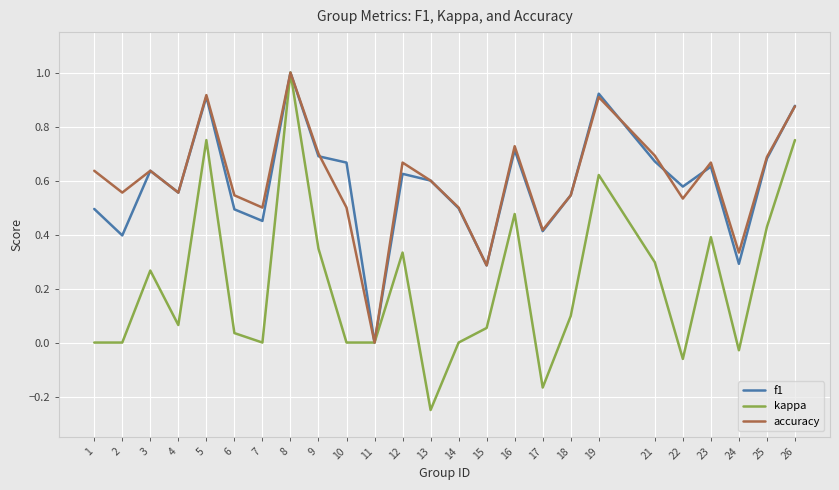

At which label is f1 closest to 0?

11